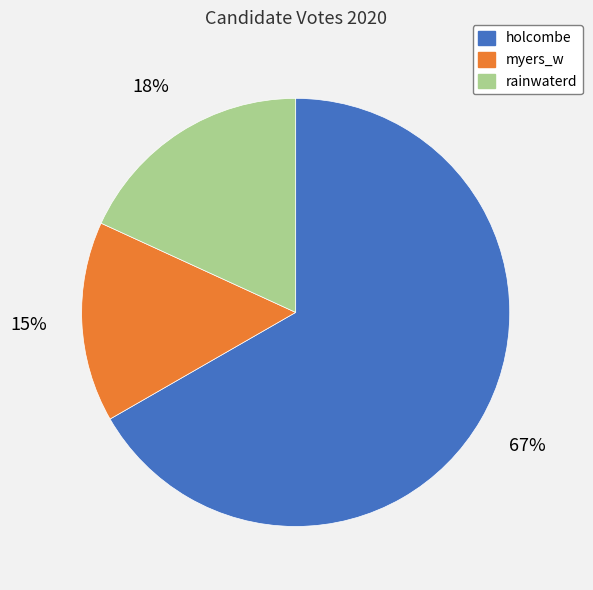

Is it true that rainwaterd is 27% of the pie?

False